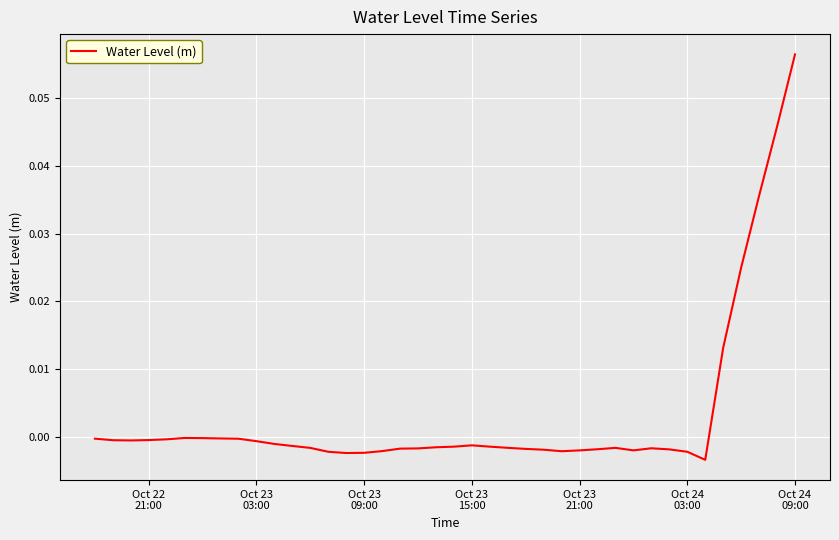

How many points are lower than both their immediate neighbors (excluding endpoints)?

5